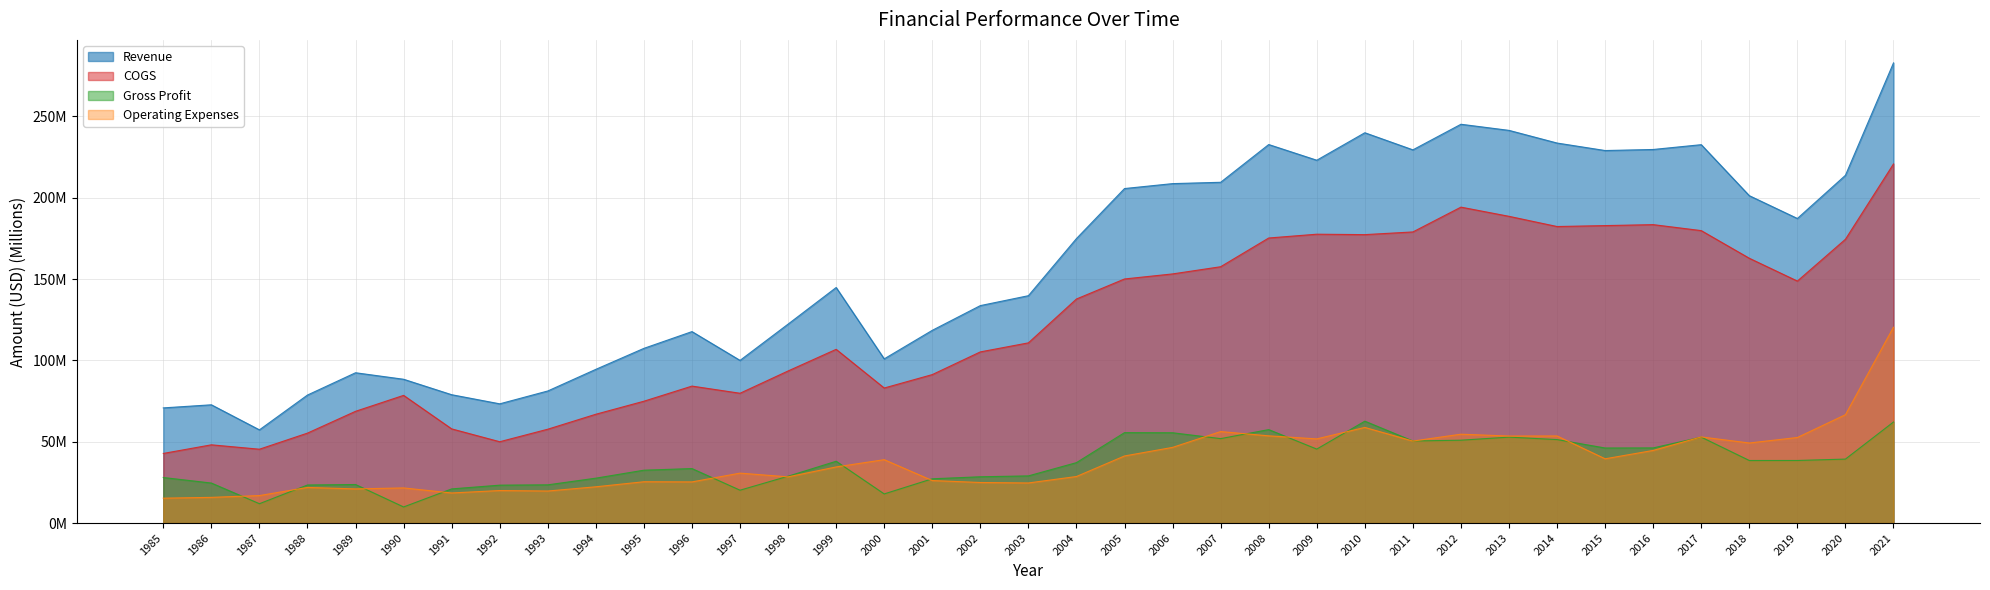

Is it true that COGS equals 43.1 at 1996?

False